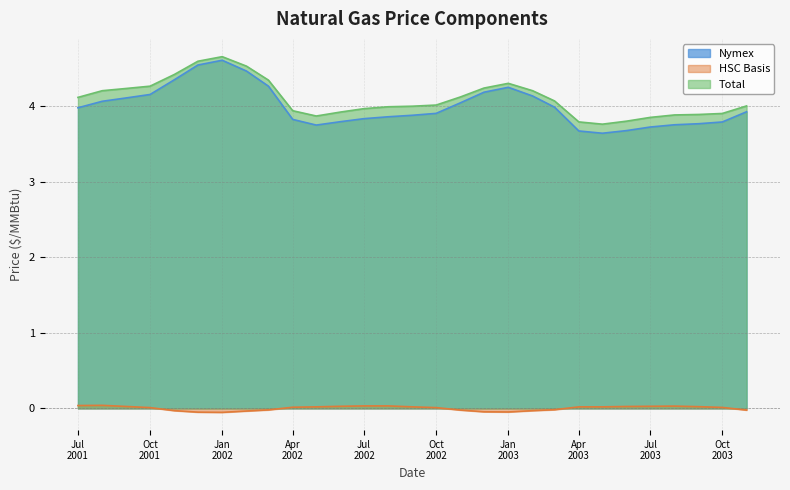

True or false: Total and Nymex cross at least once.

False